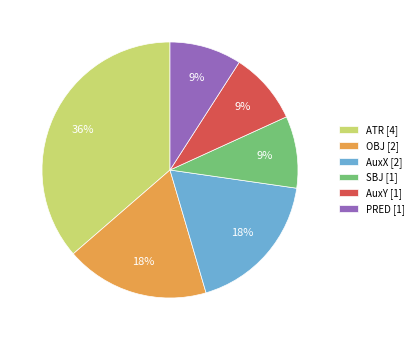

How many segments does this pie chart have?

6